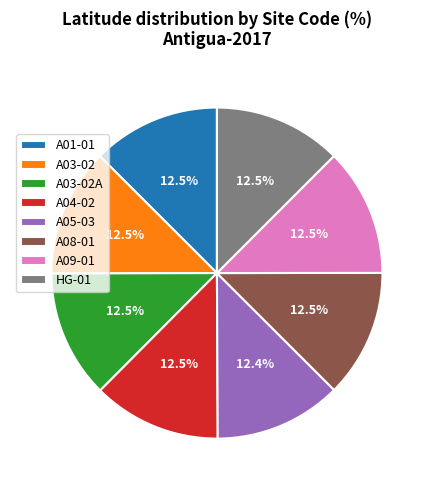

What portion of the pie excludes A05-03?

87.6%